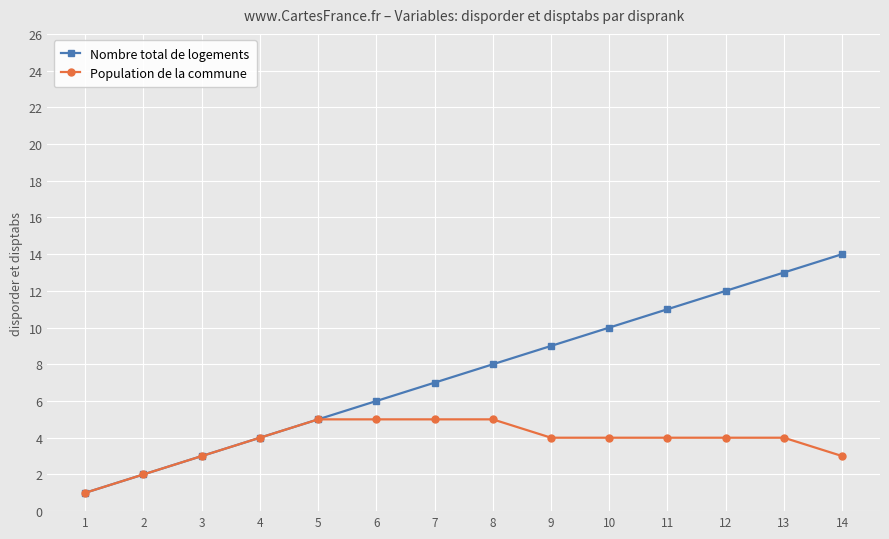

The value of Nombre total de logements at 6 is 6. True or false?

True